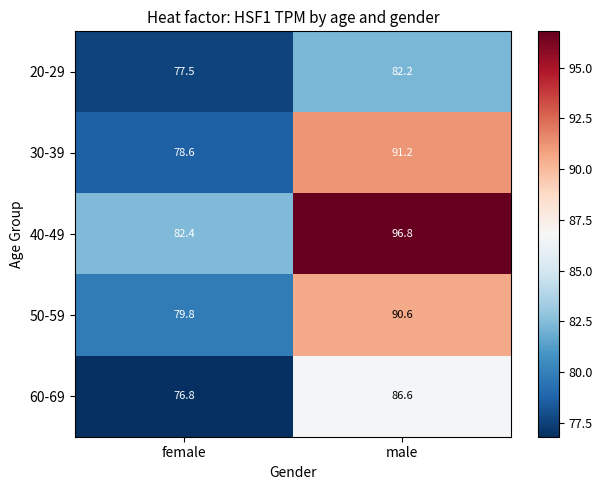

Rank the series by their maximum value, from highest to lowest.

40-49, 30-39, 50-59, 60-69, 20-29